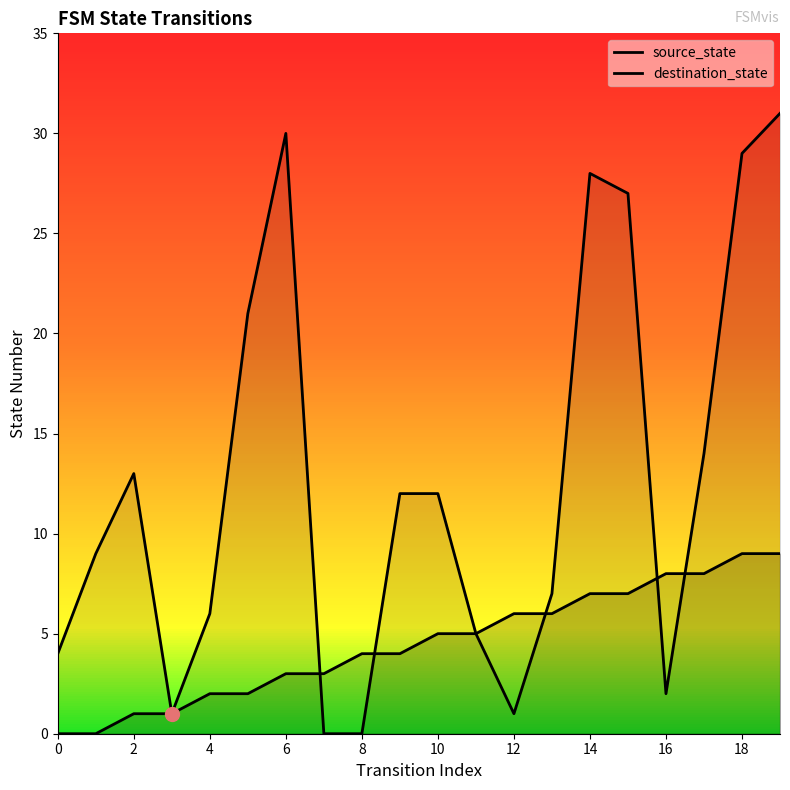

How many values in the source_state series exceed 5?

8